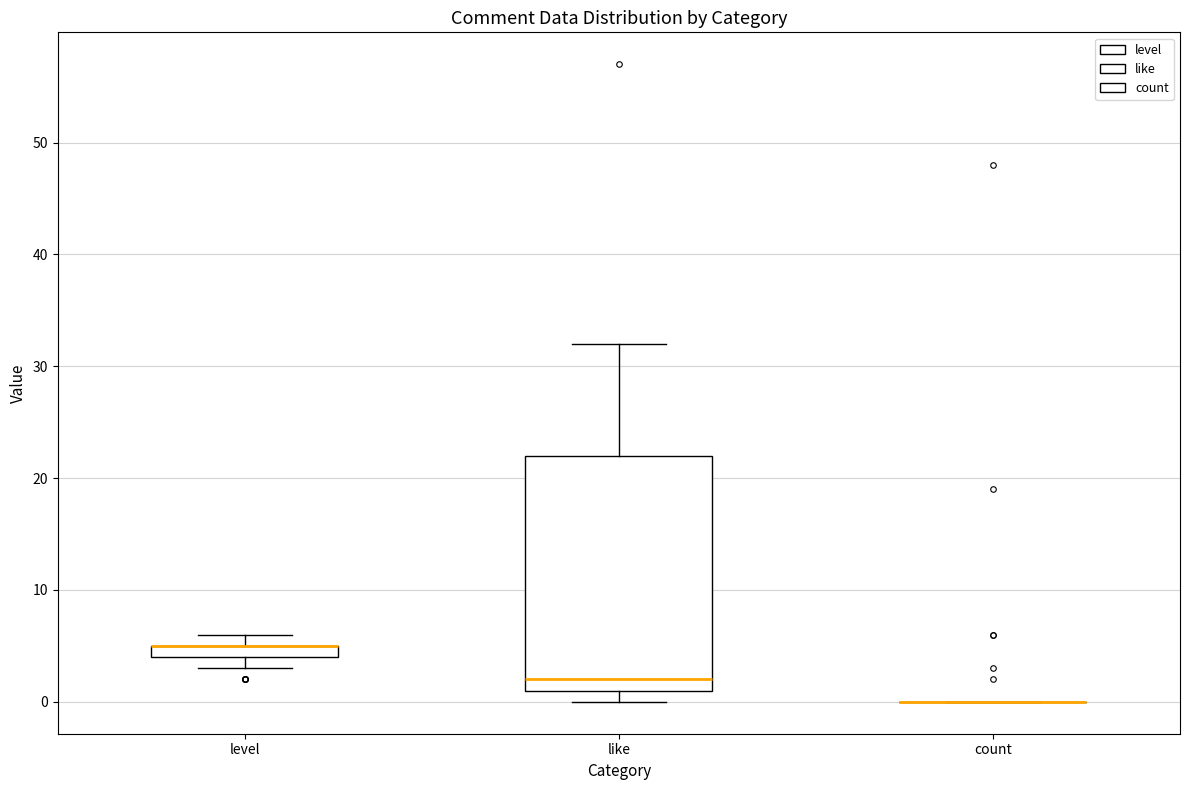

Comparing the boxes themselves (not the whiskers), which one is the tallest?

like